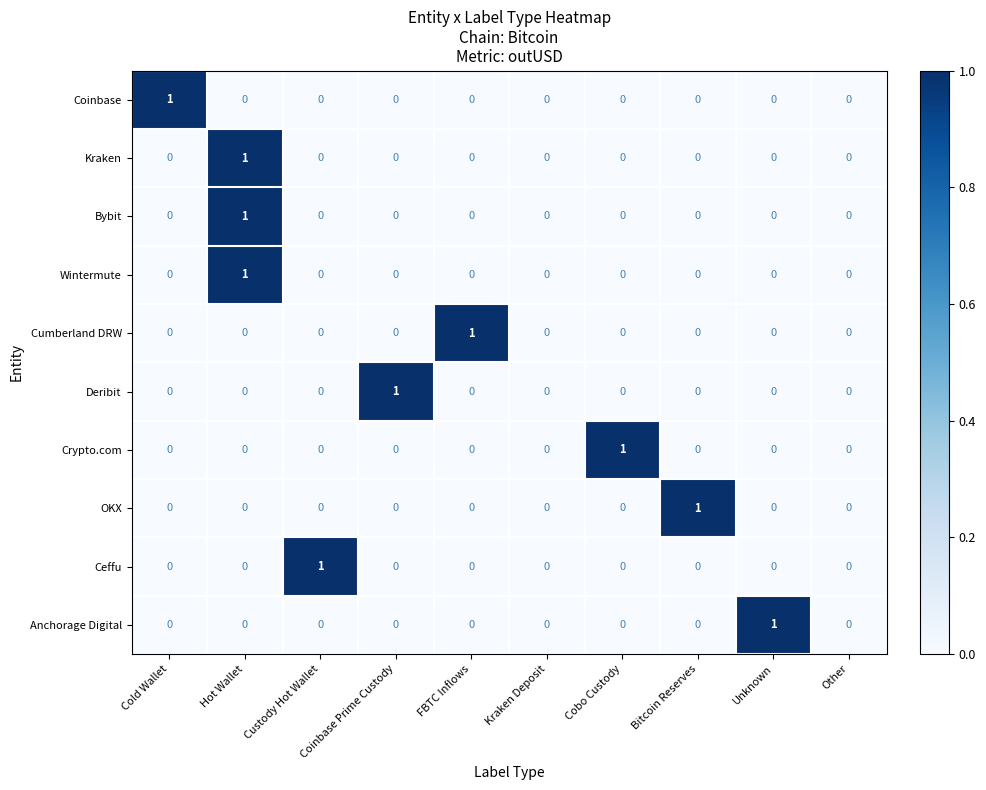

The Kraken series shows 1 at Other. True or false?

False